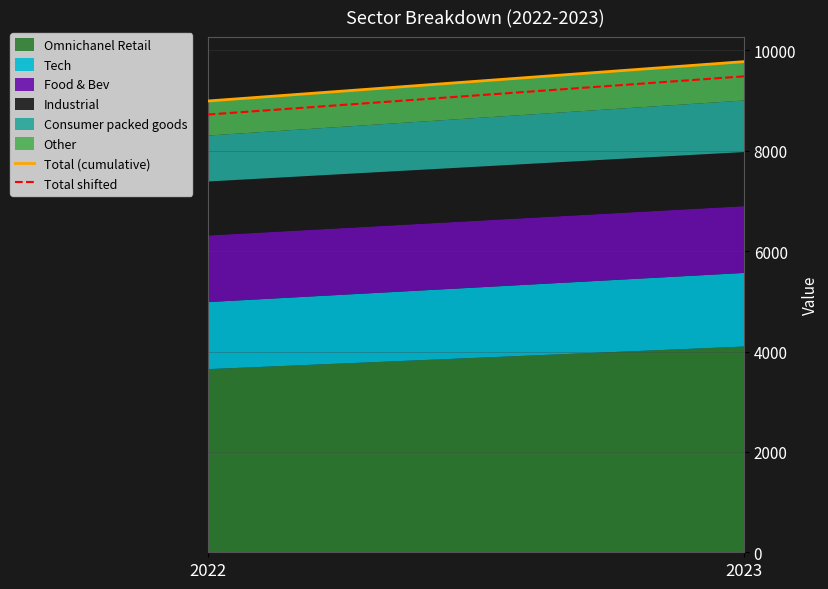

What is the average value of the Total (cumulative) series?

9385.5